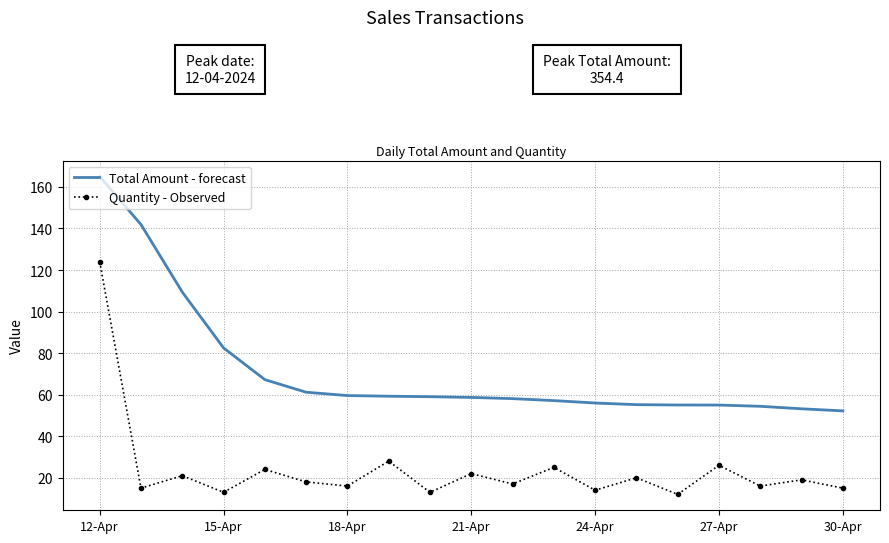

List the series in order of their peak value, highest first.

Total Amount - forecast, Quantity - Observed